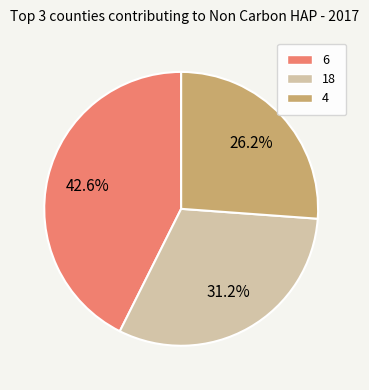

Does any single category account for the majority?

No